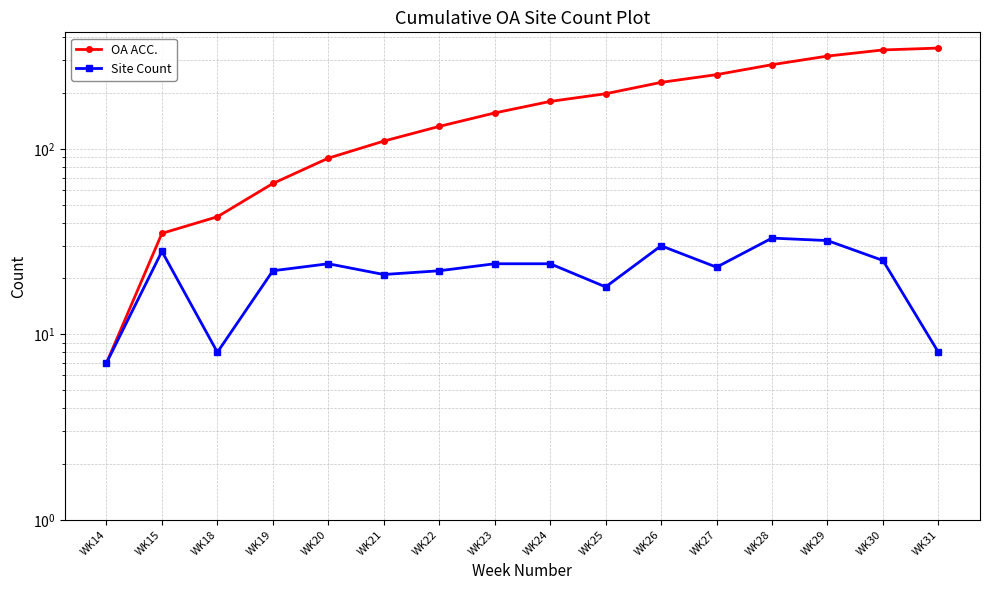

Which series has the largest total across all categories?

OA ACC.